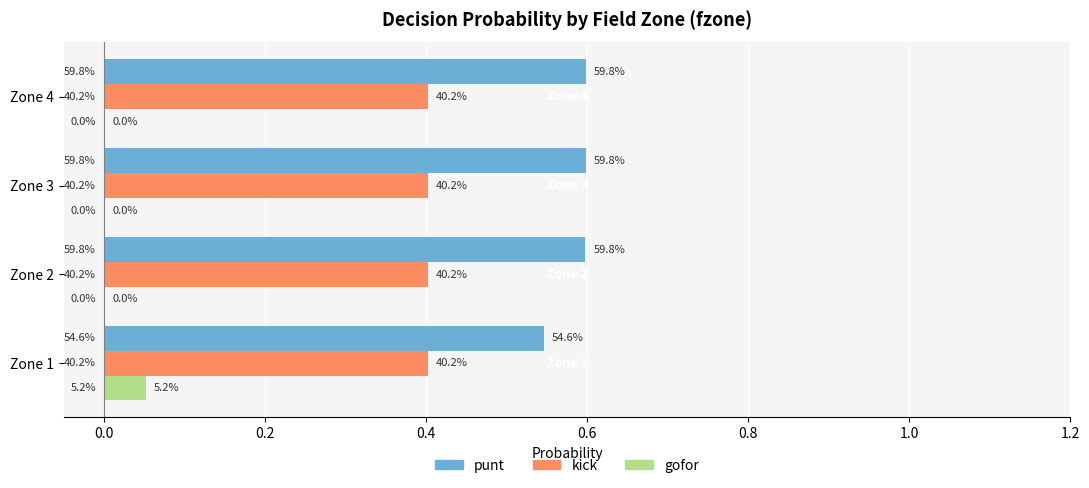

What are all the series names shown in the legend?

punt, kick, gofor